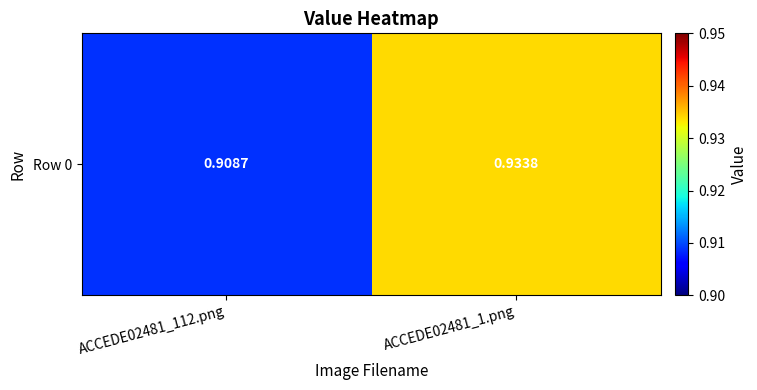

Reading left to right, list all the values displayed in this chart.

ACCEDE02481_112.png=0.9	ACCEDE02481_1.png=0.9